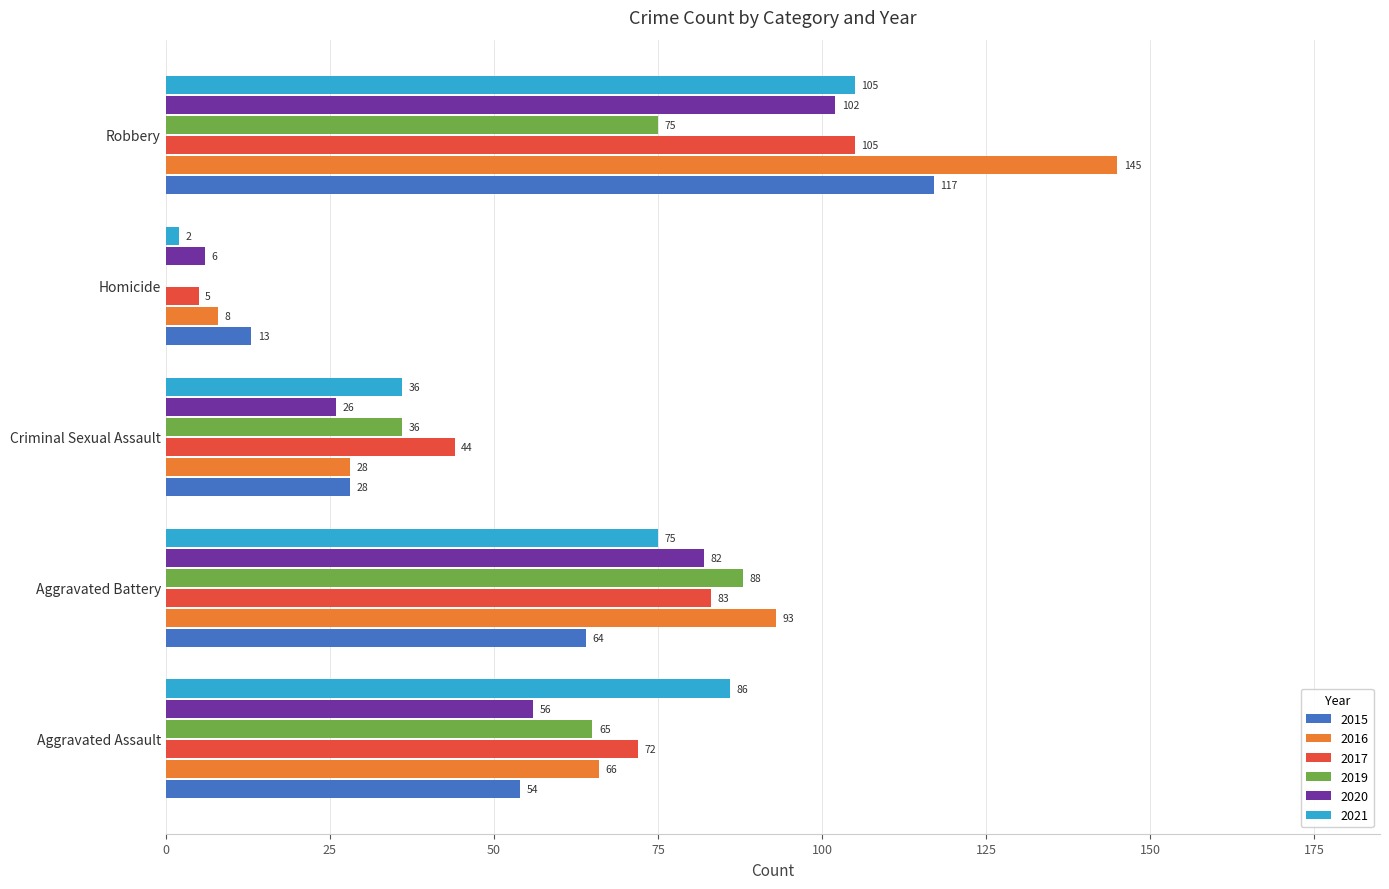

The value of 2019 at Aggravated Battery is 88. True or false?

True